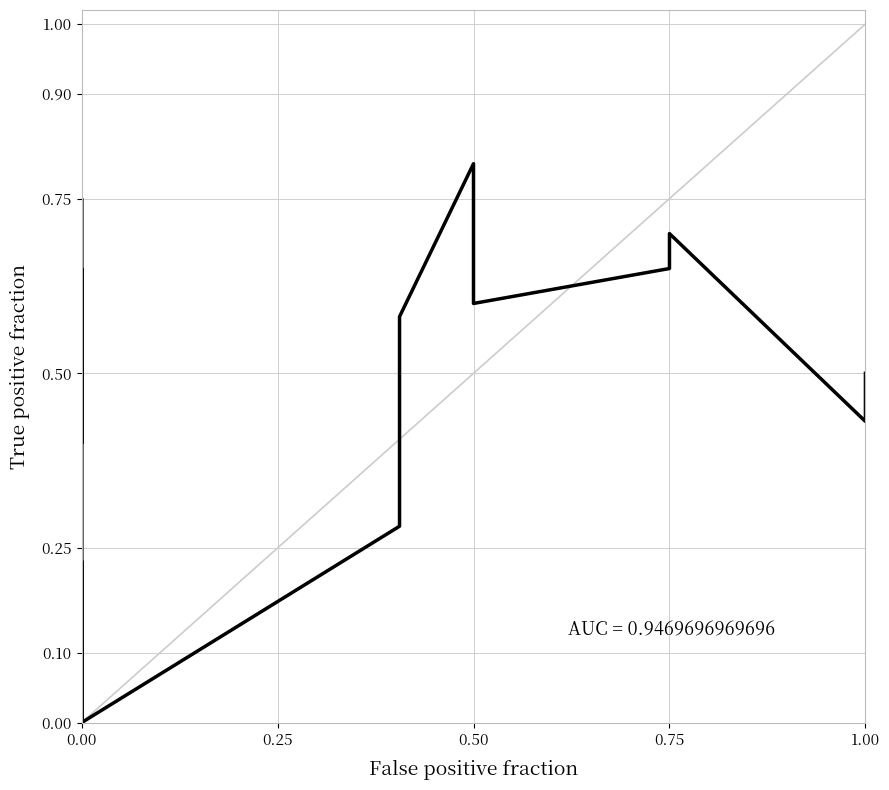

What is the average value?

0.4